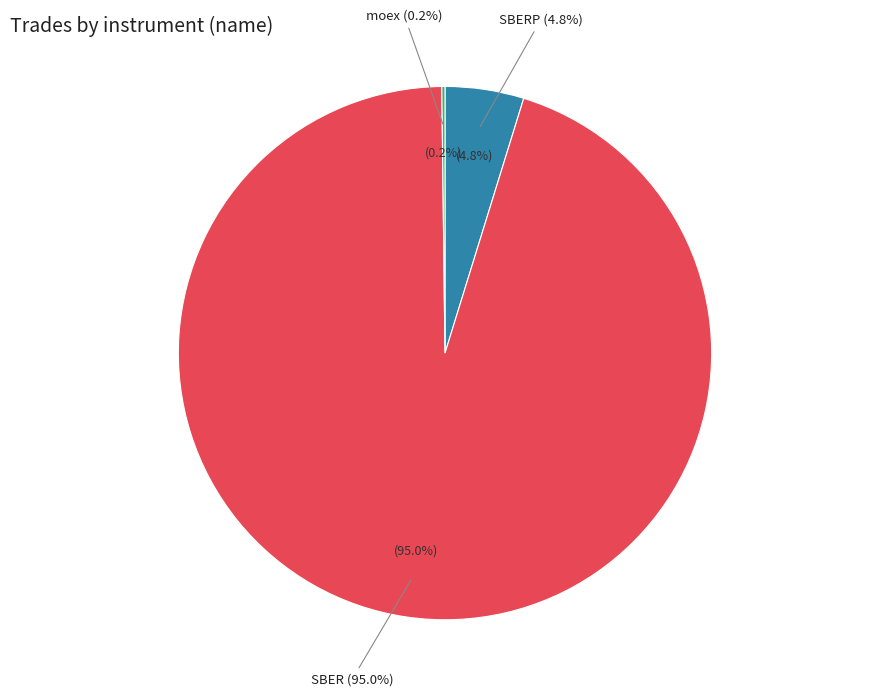

What is the majority slice?

SBER